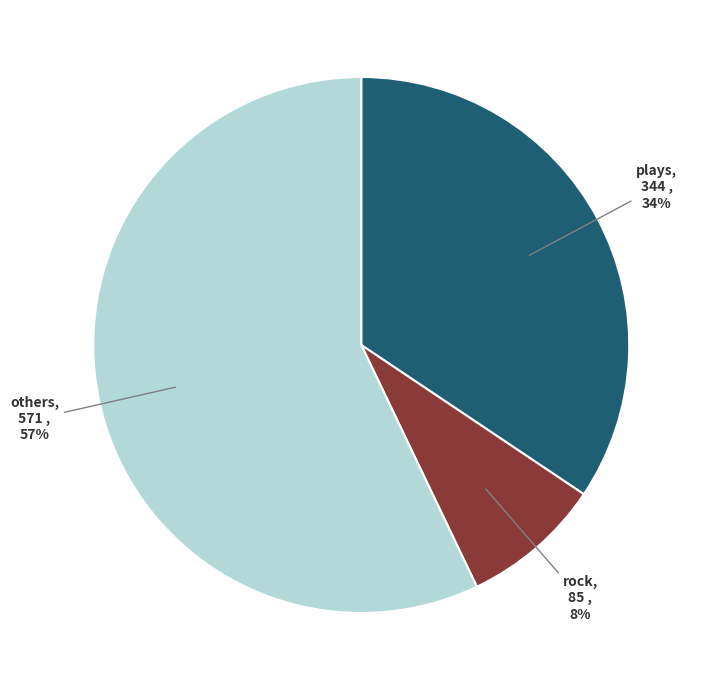

Is there a majority slice in this chart?

Yes